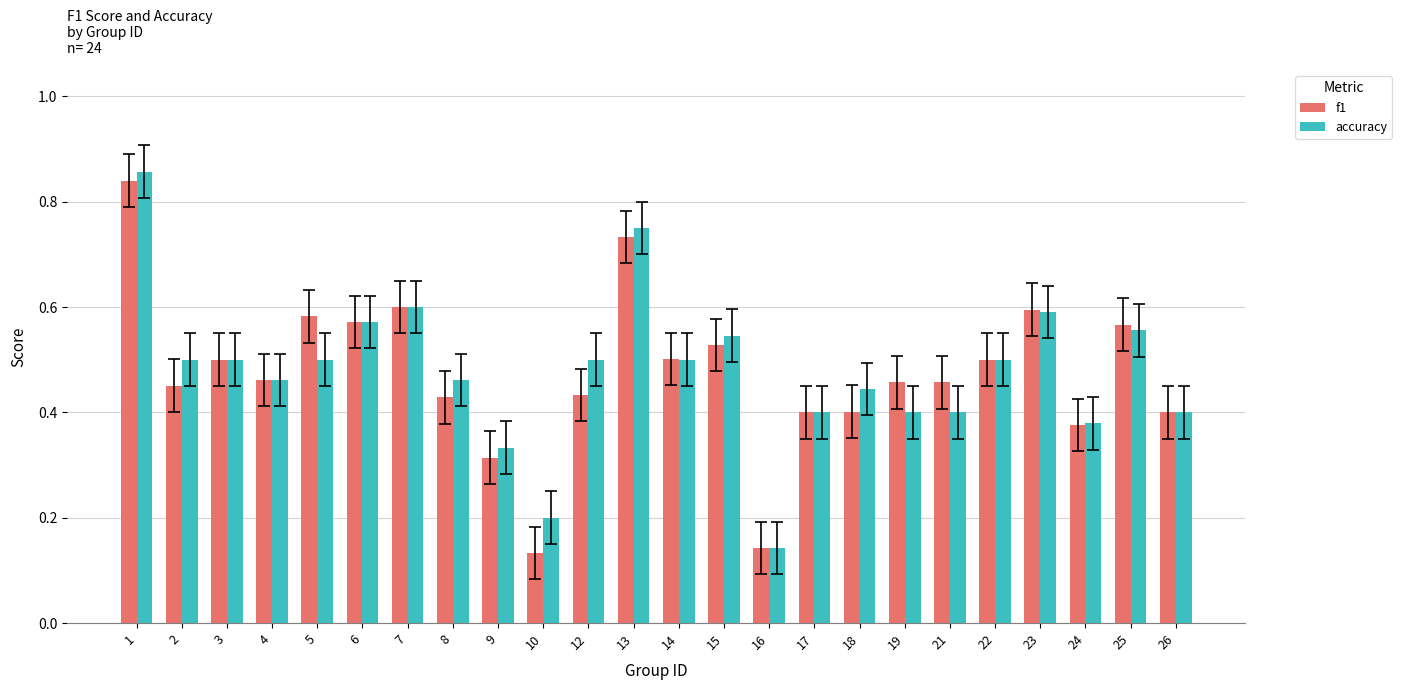

Which series changed the most between 19 and 25?

accuracy